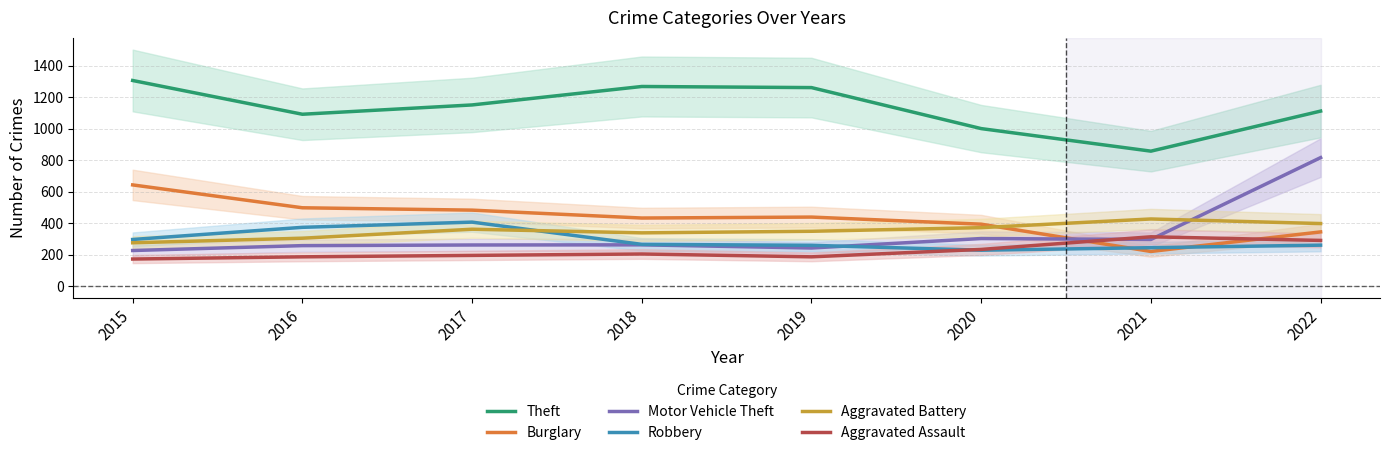

At which category does Burglary reach its first local valley?

2018